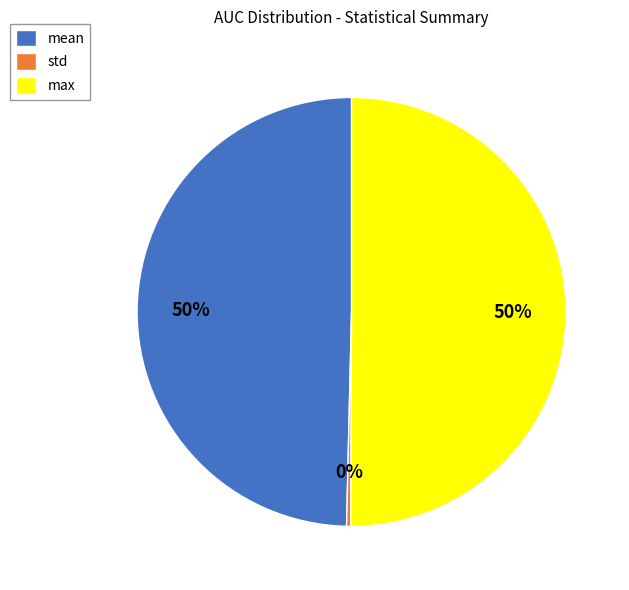

Between max and std, which is larger?

max